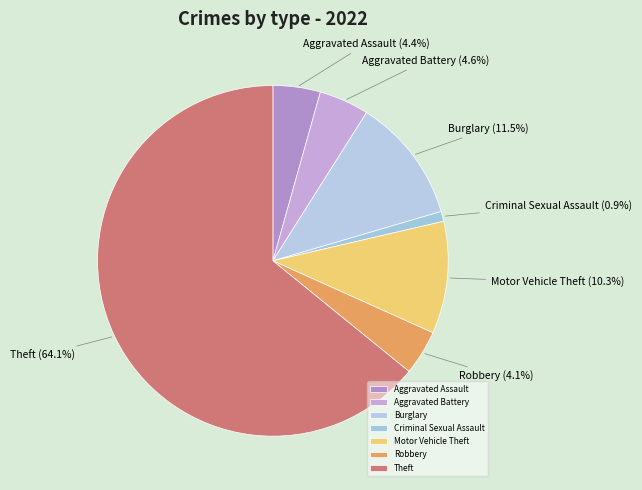

What is the largest slice in the pie chart?

Theft